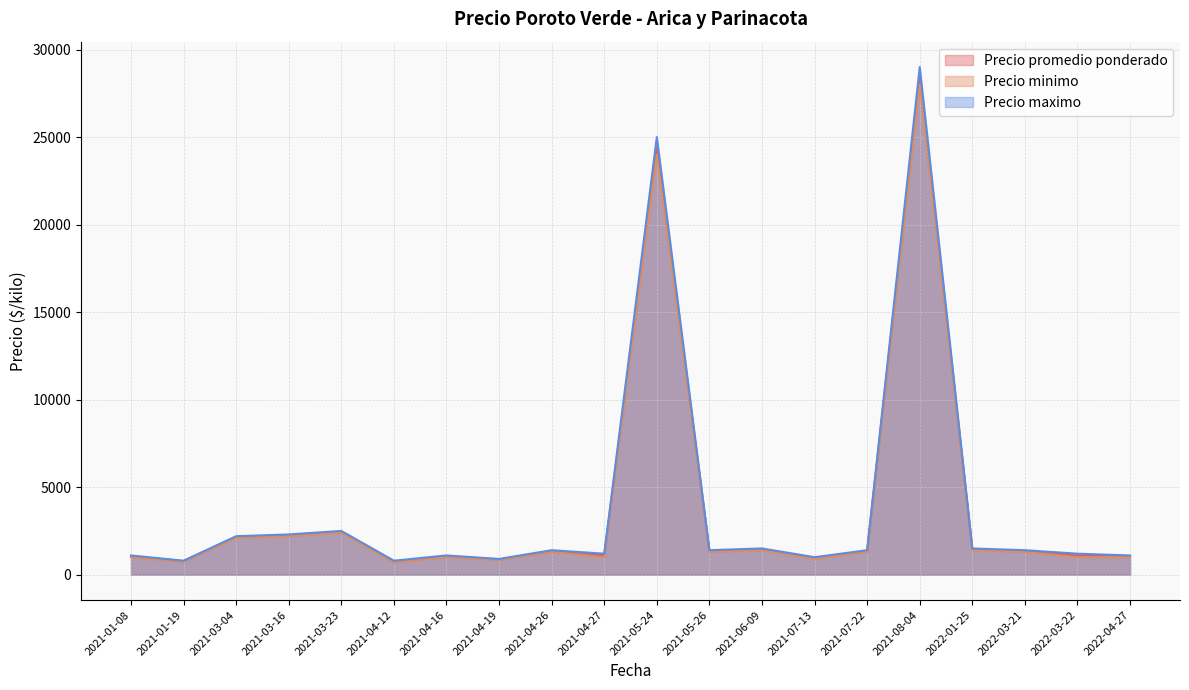

Is the value of Precio maximo at 2022-03-22 greater than the value of Precio promedio ponderado at 2021-04-12?

Yes